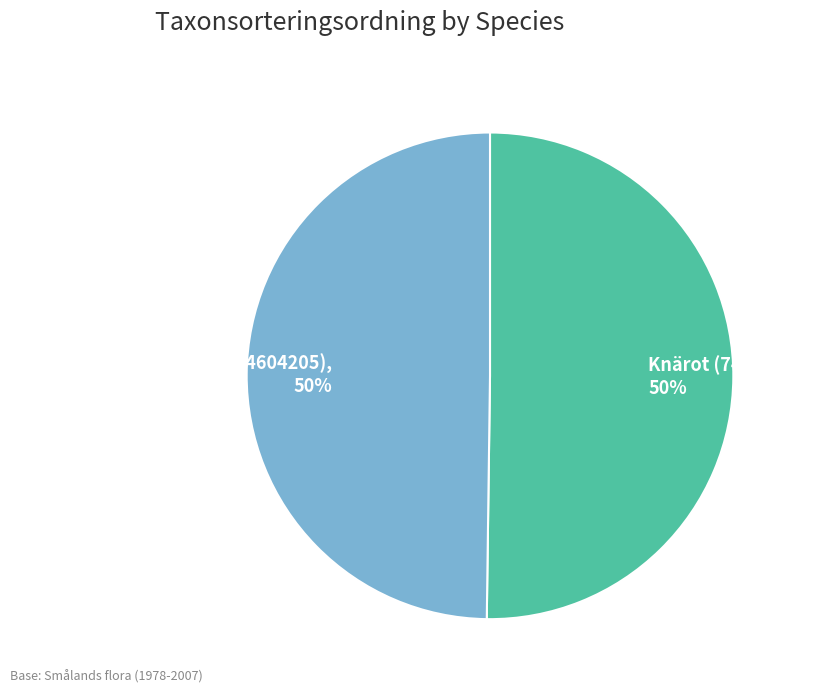

Approximately how many times larger is the value at Mattlummer (74604205), 50% compared to Knärot (74469097), 50%?

1.0